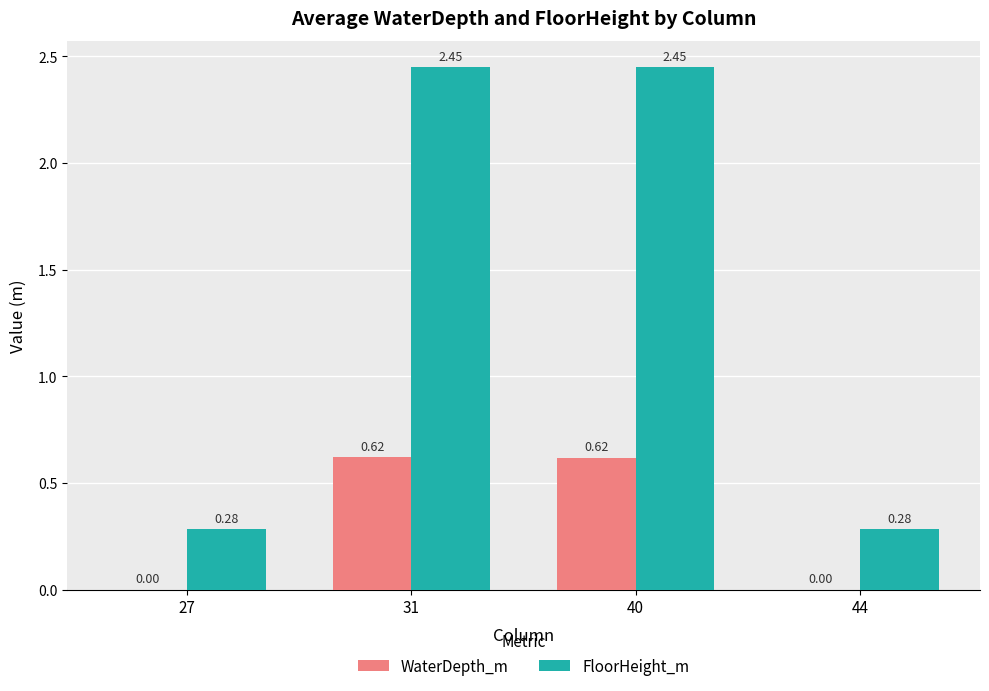

How many WaterDepth_m values are between 0 and 1?

4